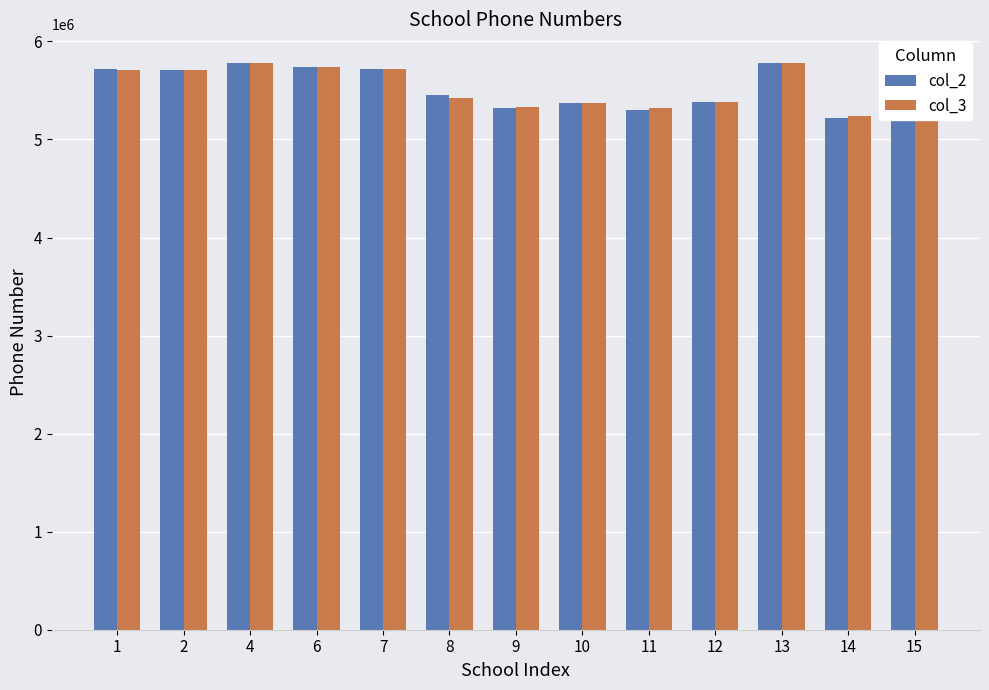

What is the difference between the second highest and minimum values in the col_2 series?

553065